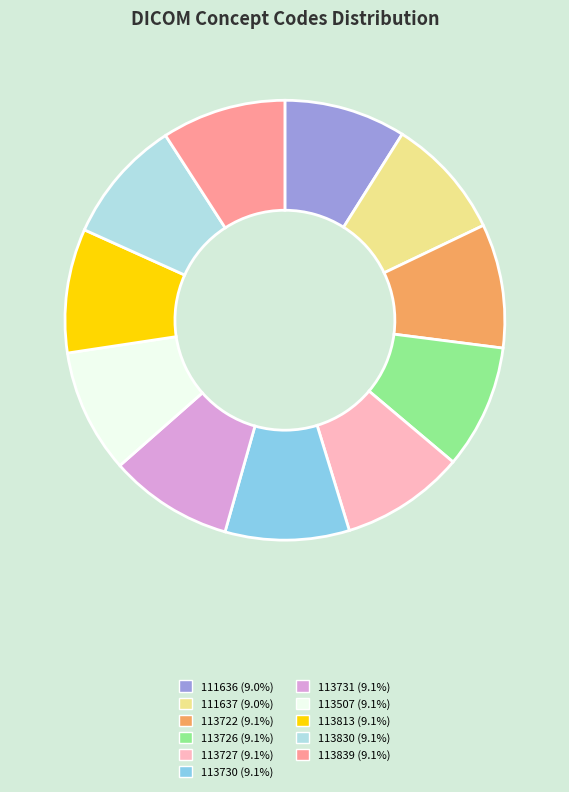

Do 113731 and 113730 together represent more than half of the pie?

No